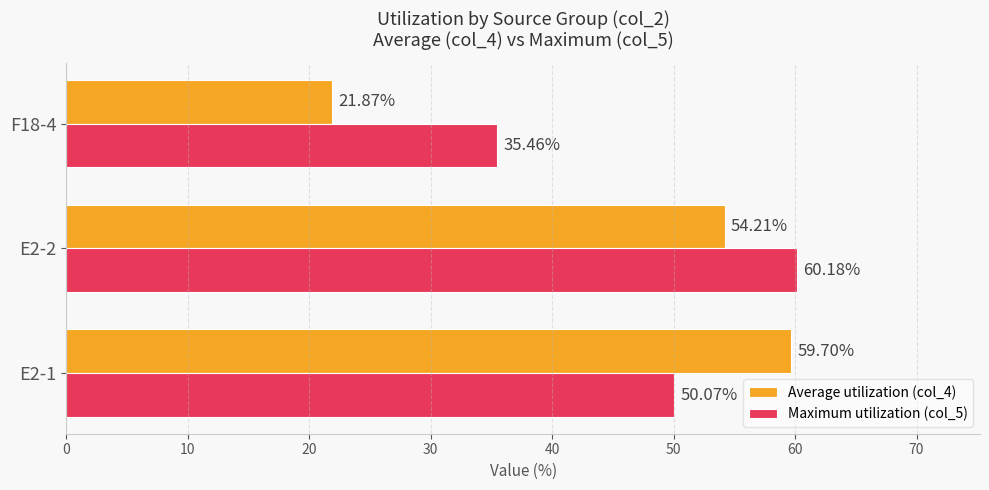

What is the sum of all Average utilization (col_4) values?

135.8